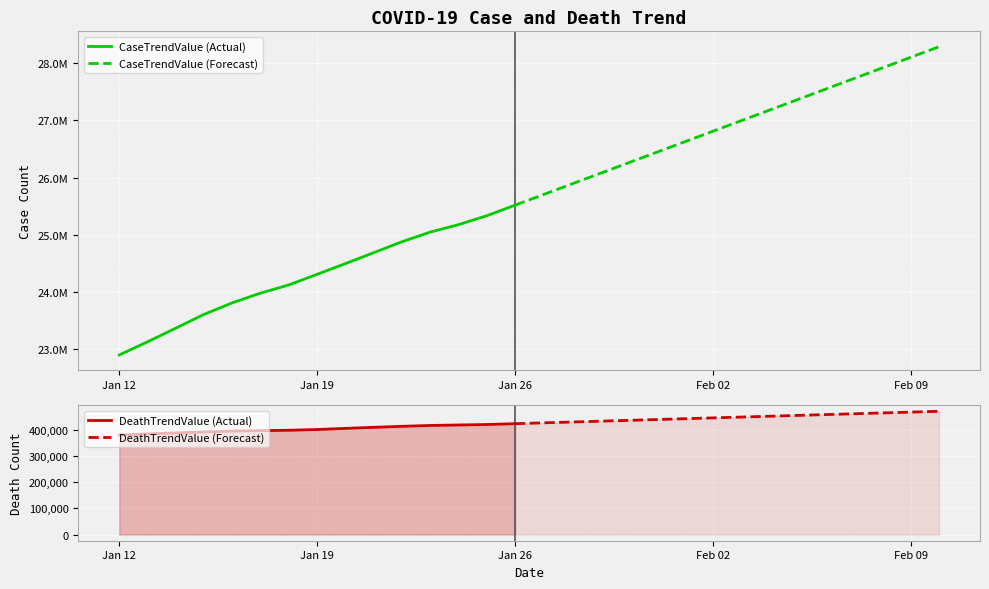

What is the maximum value for CaseTrendValue?

28283348